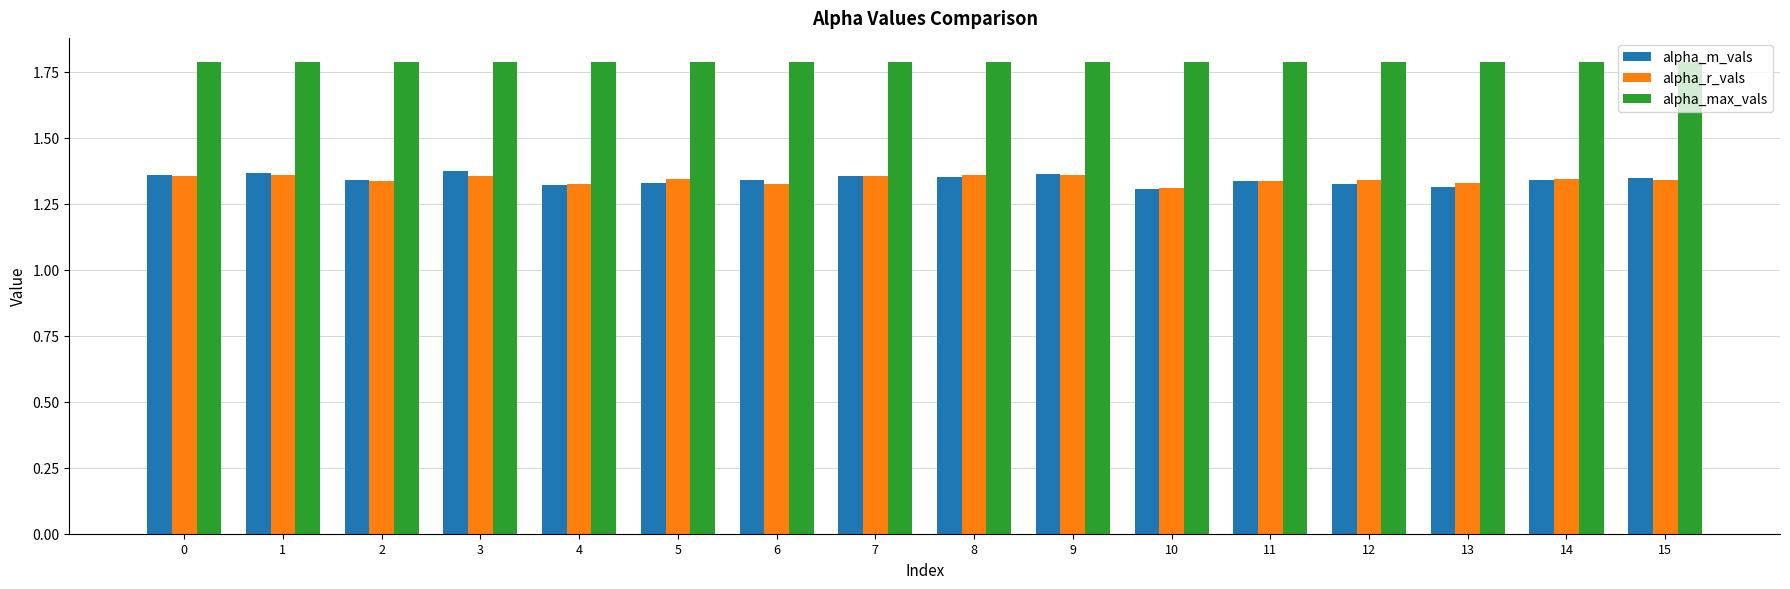

What is the sum of all alpha_m_vals values?

21.5